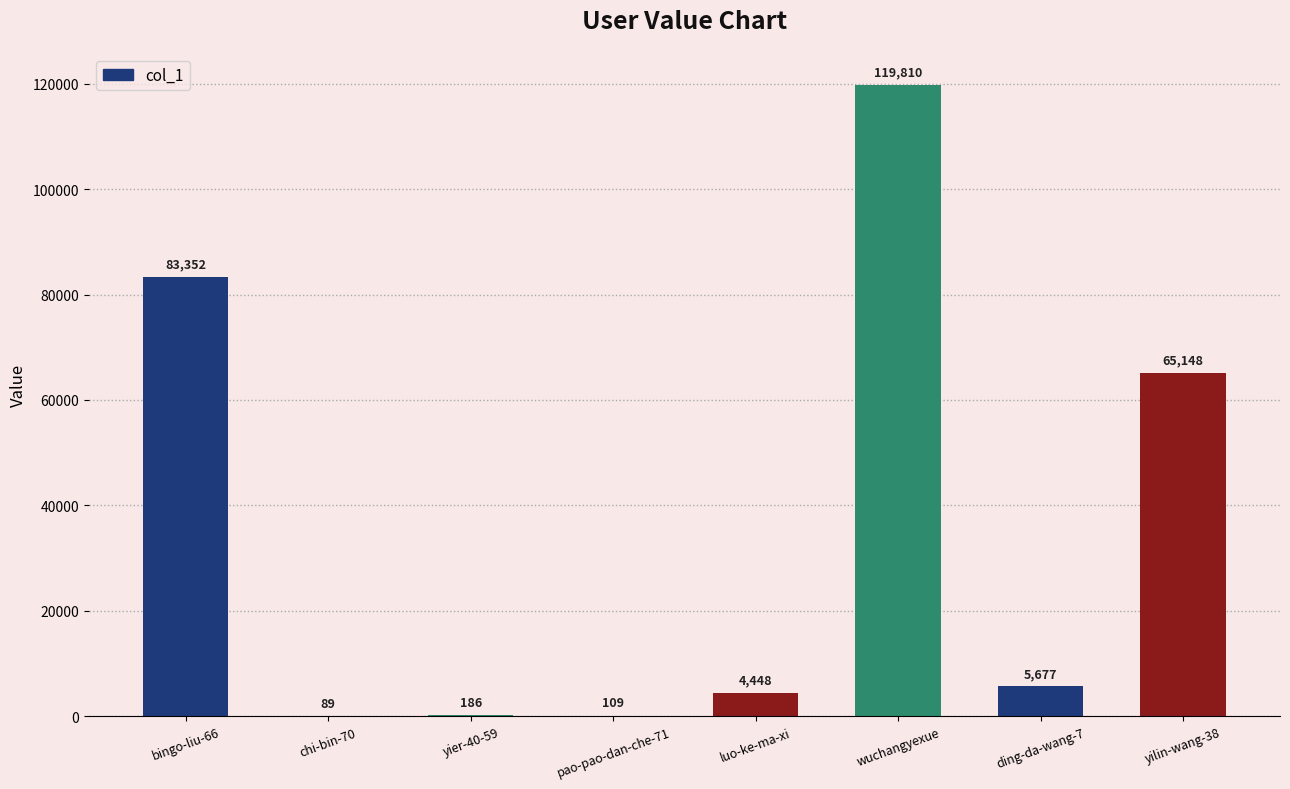

Are the bars horizontal?

No